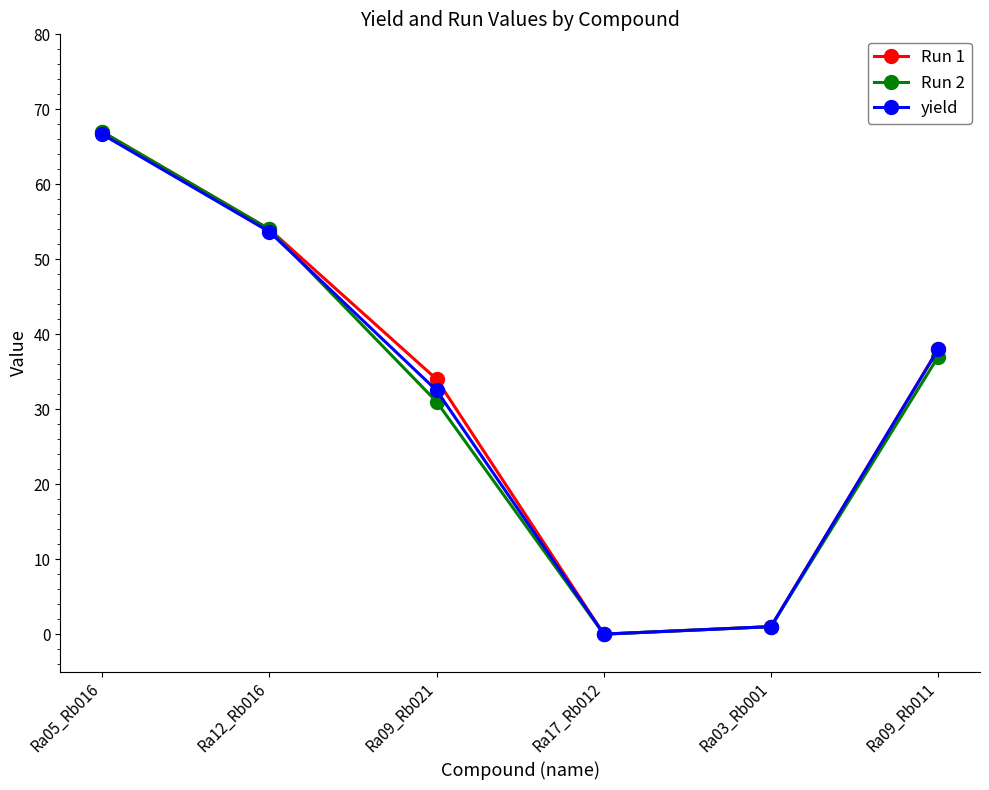

Count the number of data series in this chart.

3